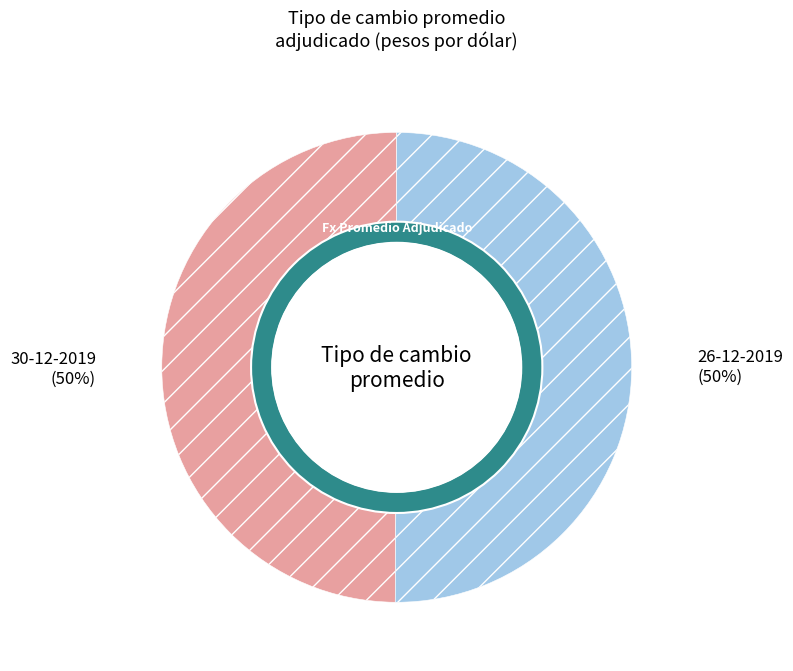

What portion of the pie excludes 26-12-2019?

50.1%